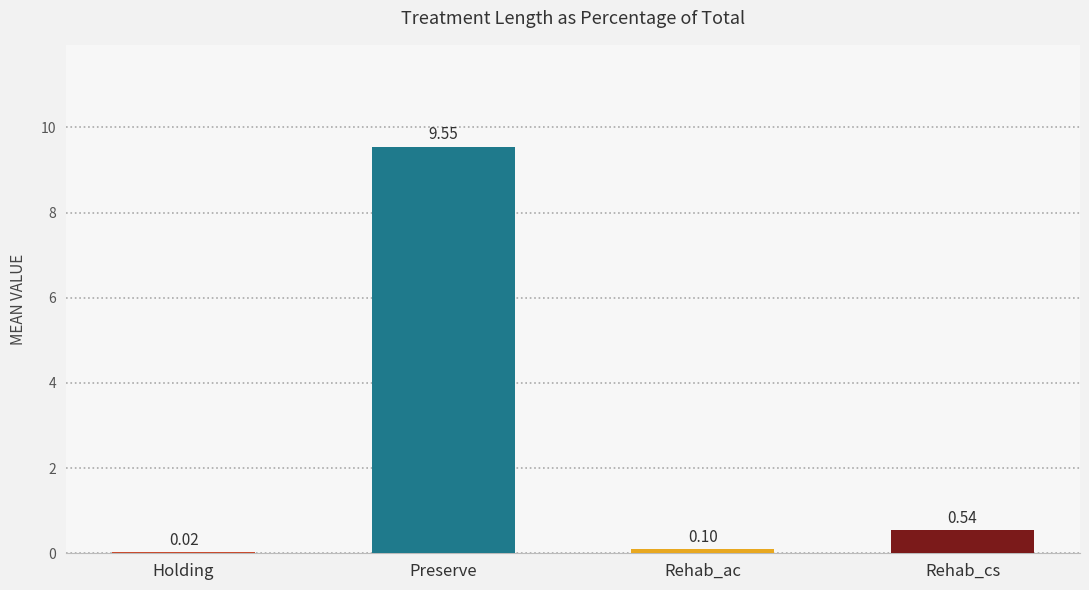

What is the sum of all values?

10.2